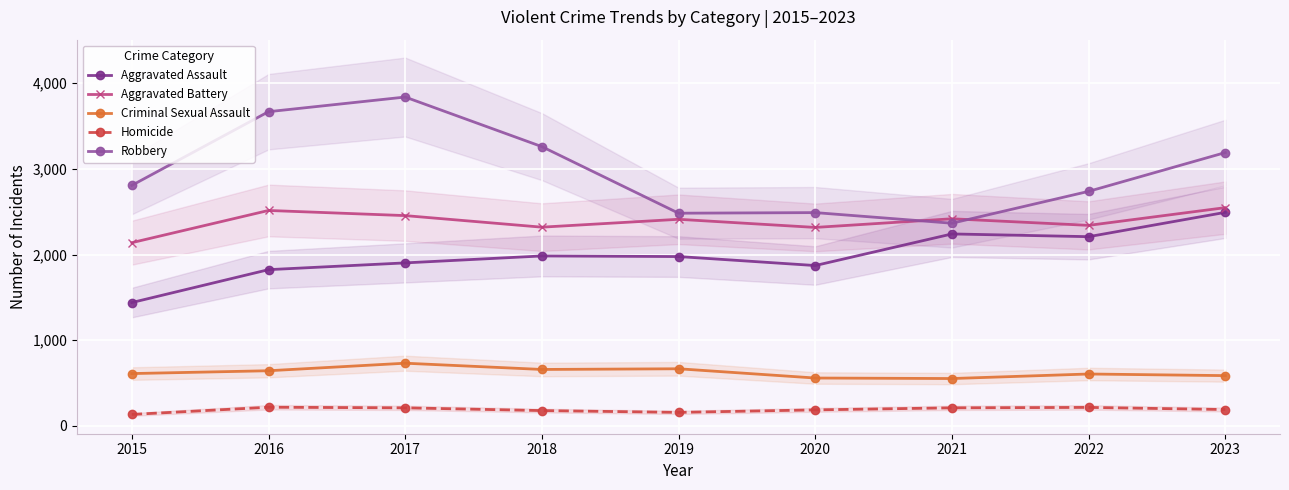

Rank the categories by Homicide value from lowest to highest.

2015, 2019, 2018, 2020, 2023, 2017, 2021, 2022, 2016